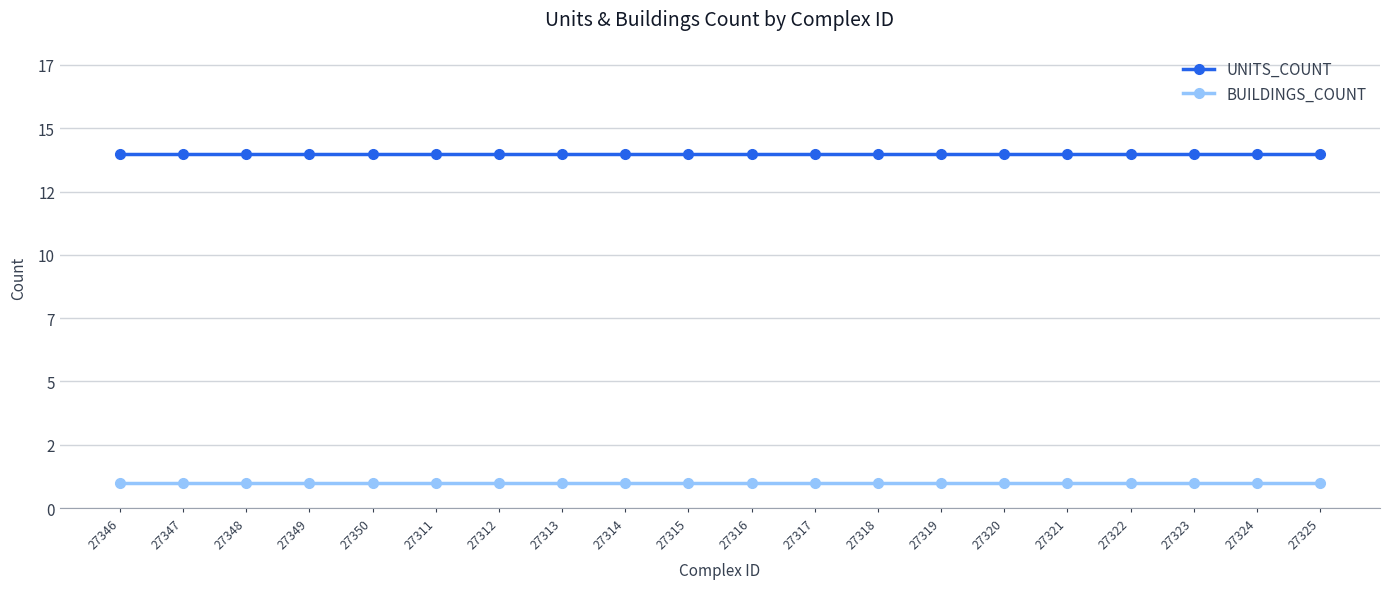

Reading left to right, extract all data points from this chart.

UNITS_COUNT: 14	14	14	14	14	14	14	14	14	14	14	14	14	14	14	14	14	14	14	14
BUILDINGS_COUNT: 1	1	1	1	1	1	1	1	1	1	1	1	1	1	1	1	1	1	1	1